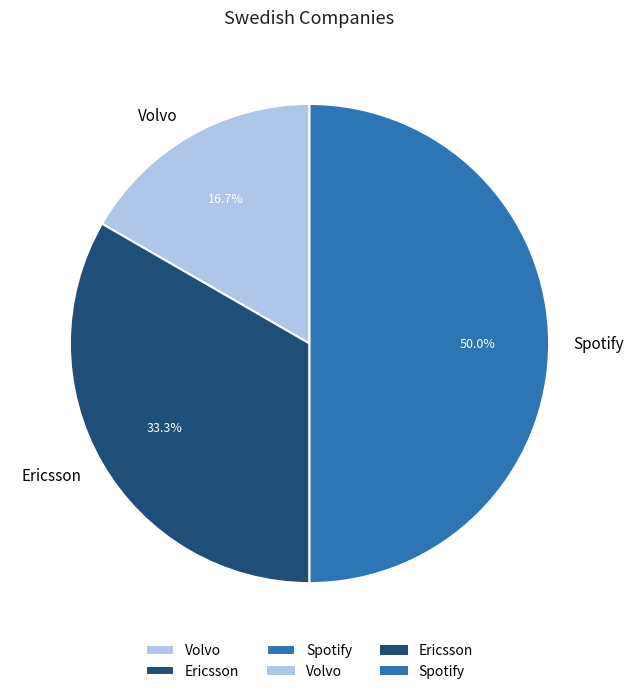

To the nearest percent, what is the combined percentage of Spotify and Volvo?

67%